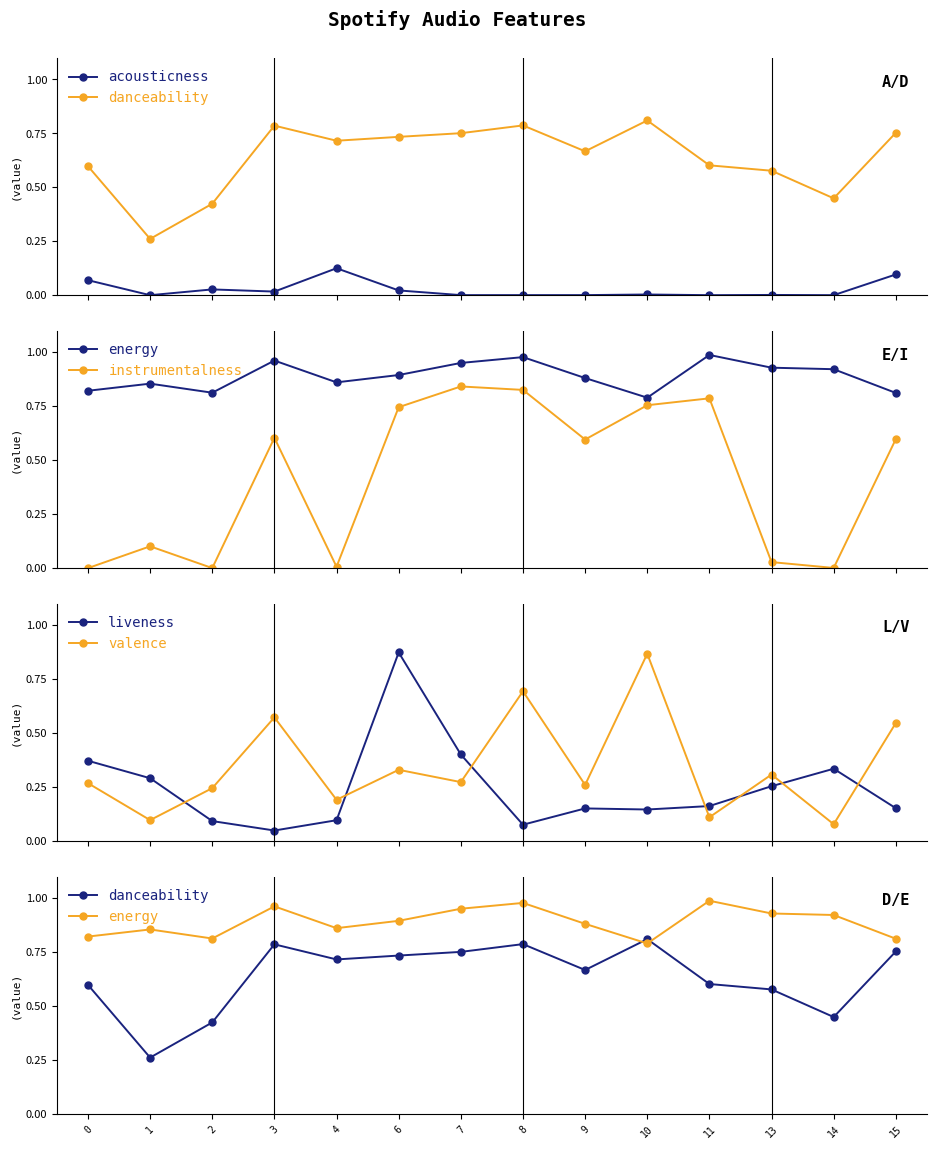

What is the difference between the second highest and second lowest values in the liveness series?

0.3